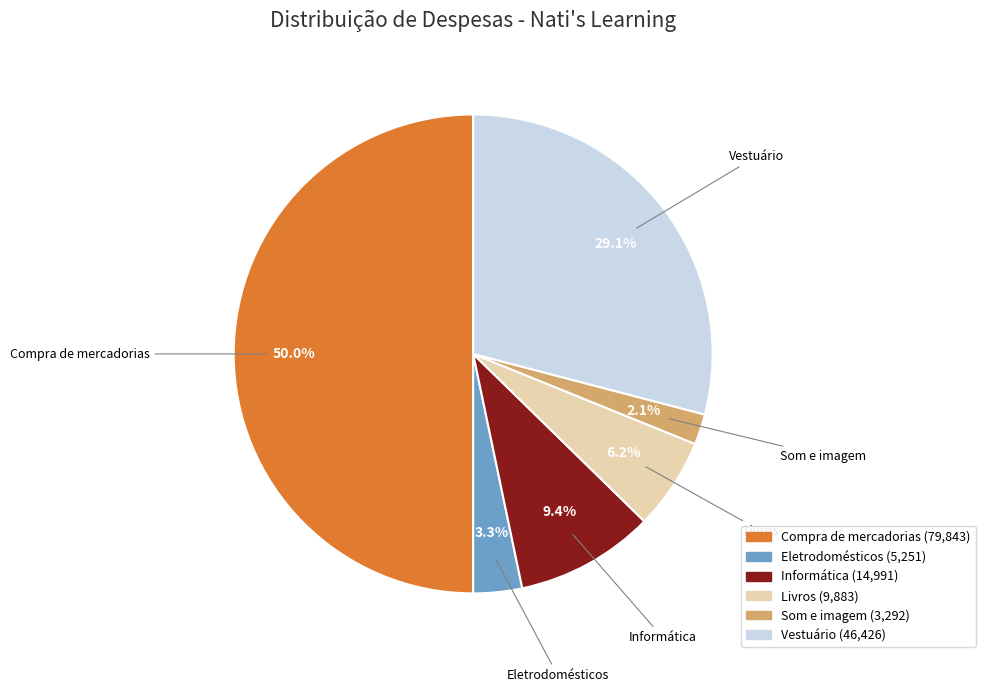

Combined, do Livros and Informática account for over 50%?

No